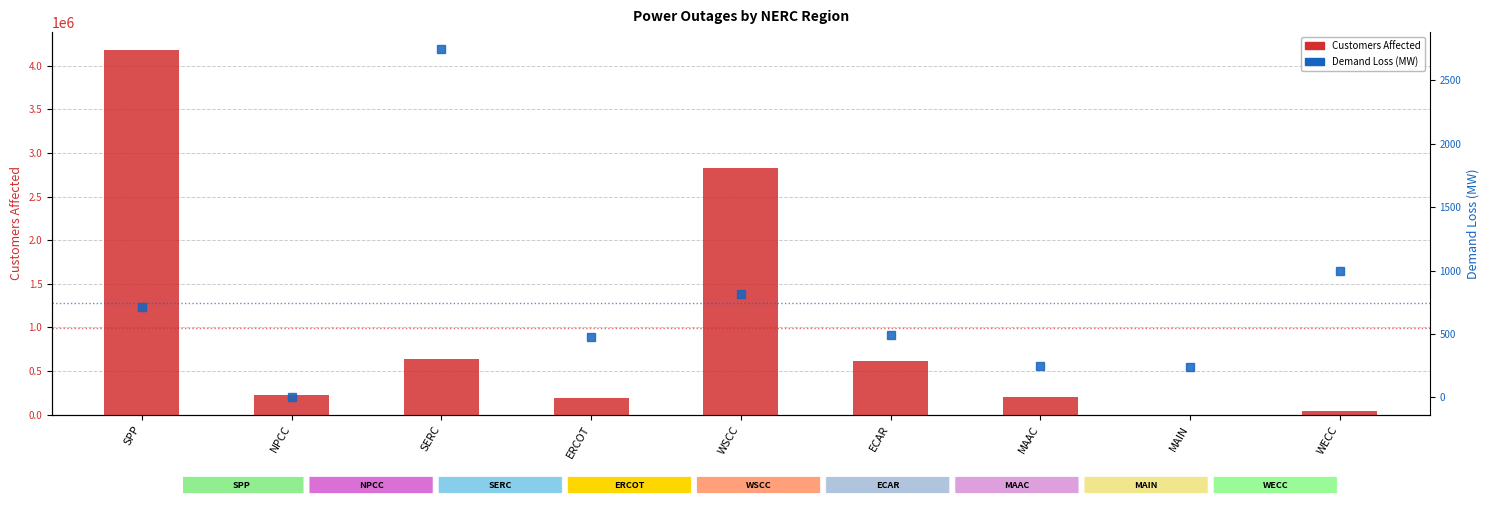

List the labels in order of Demand Loss (MW) value, smallest first.

NPCC, MAIN, MAAC, ERCOT, ECAR, SPP, WSCC, WECC, SERC